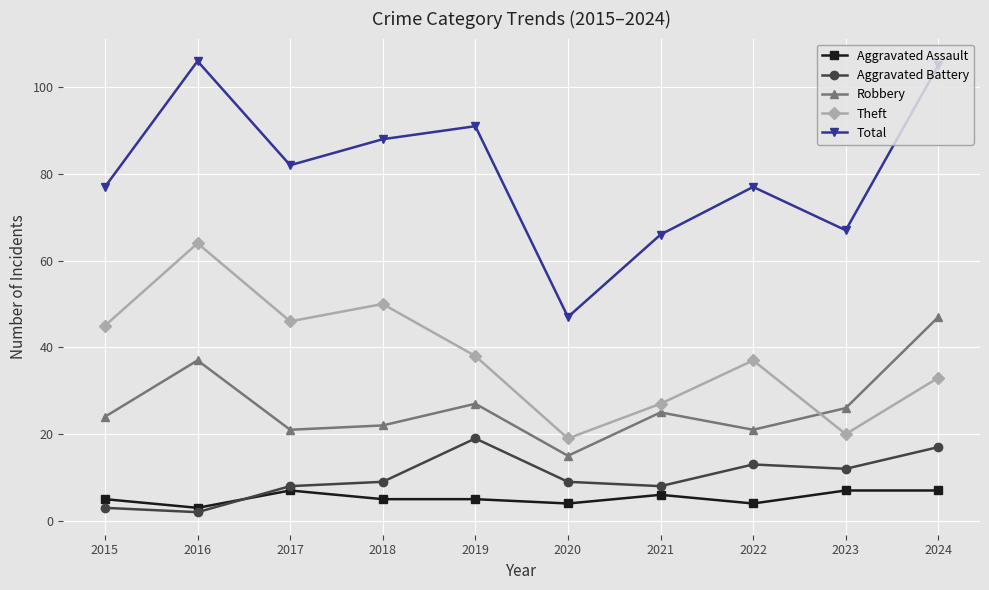

Count the number of categories in the chart.

10